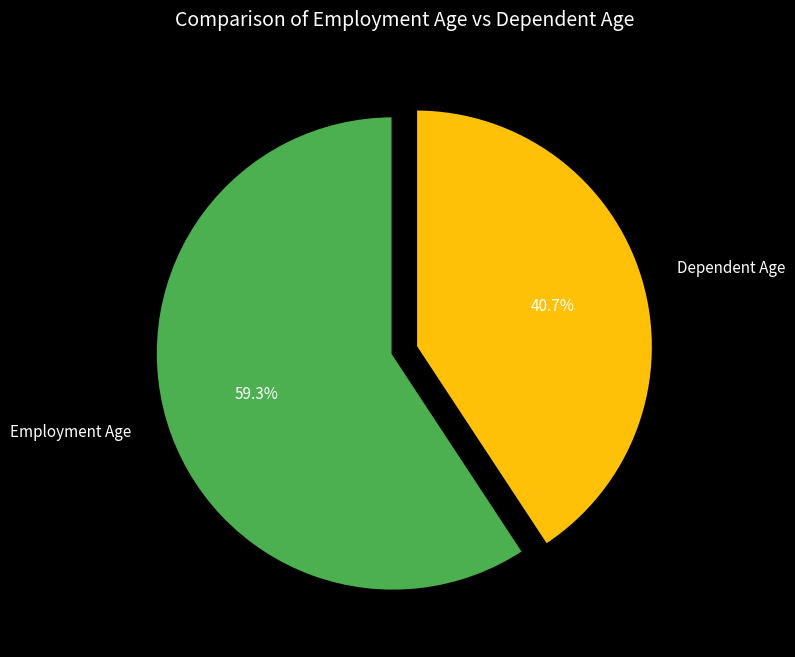

What is the majority slice?

Employment Age